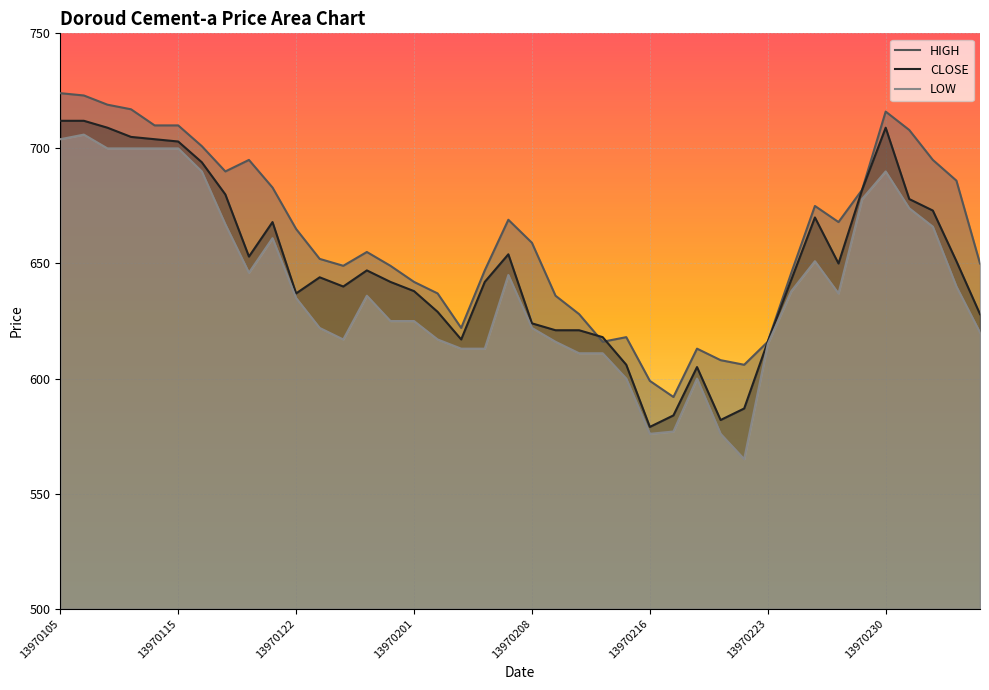

In LOW, how many points are higher than both neighbors (excluding endpoints)?

7